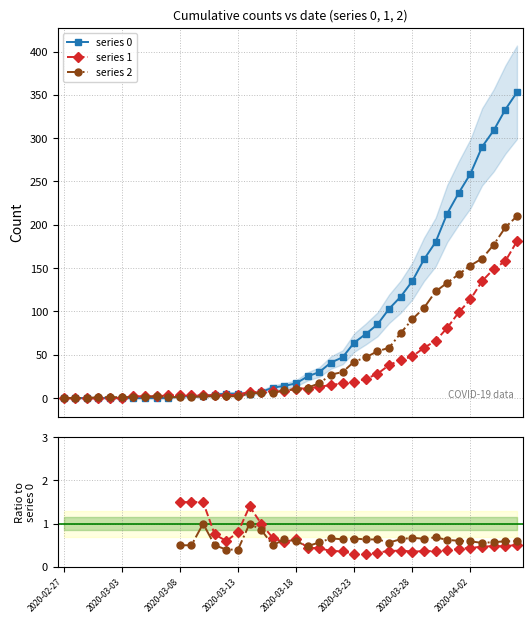

Which series has the largest total across all categories?

series 0